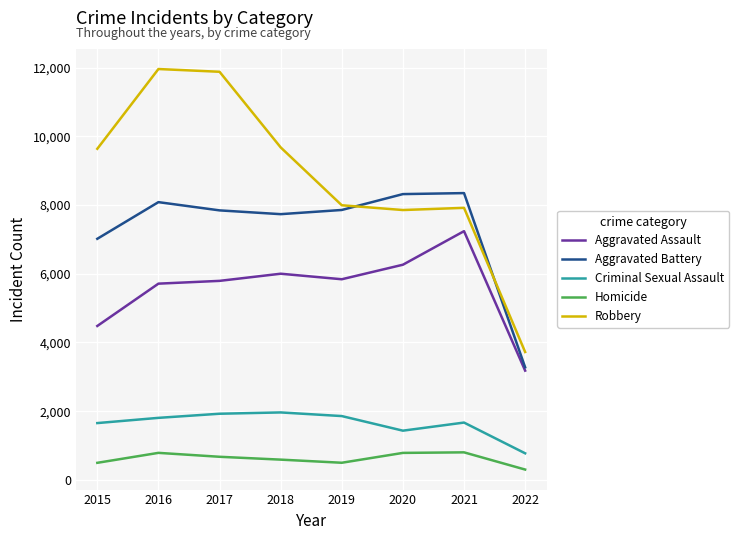

What is the total value across all series at 2022?

11252